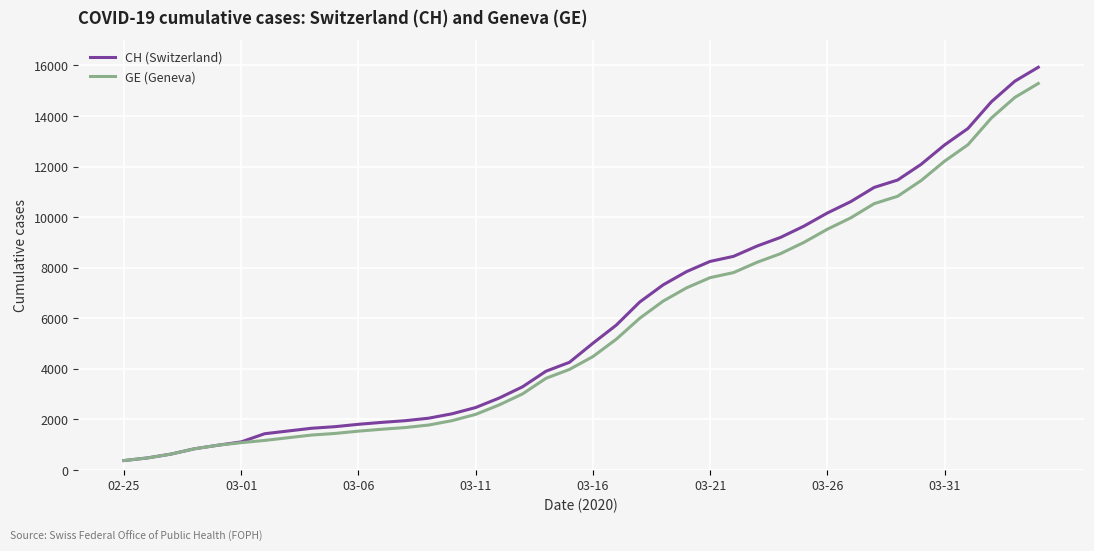

What is the maximum value shown in the chart?

15926